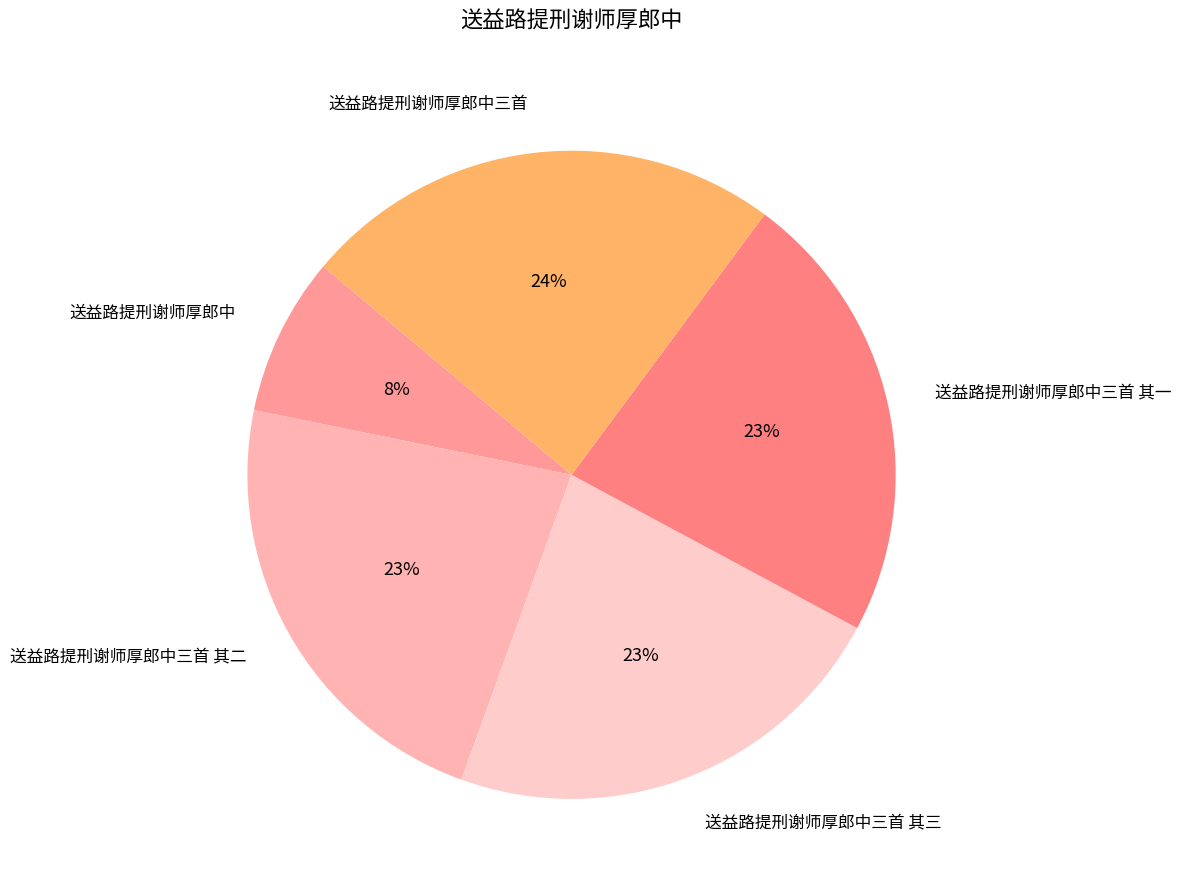

Is there any slice that represents more than half of the pie?

No